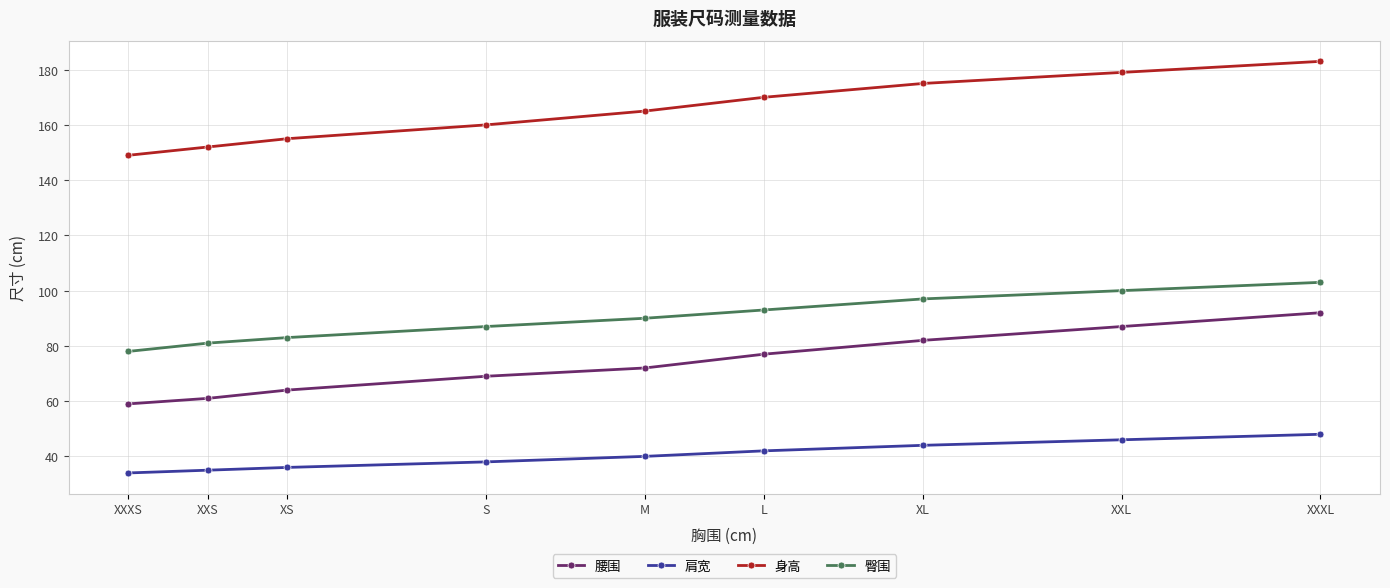

Reading left to right, what are all the values shown in this chart?

腰围: 59	61	64	69	72	77	82	87	92
肩宽: 34	35	36	38	40	42	44	46	48
身高: 149	152	155	160	165	170	175	179	183
臀围: 78	81	83	87	90	93	97	100	103